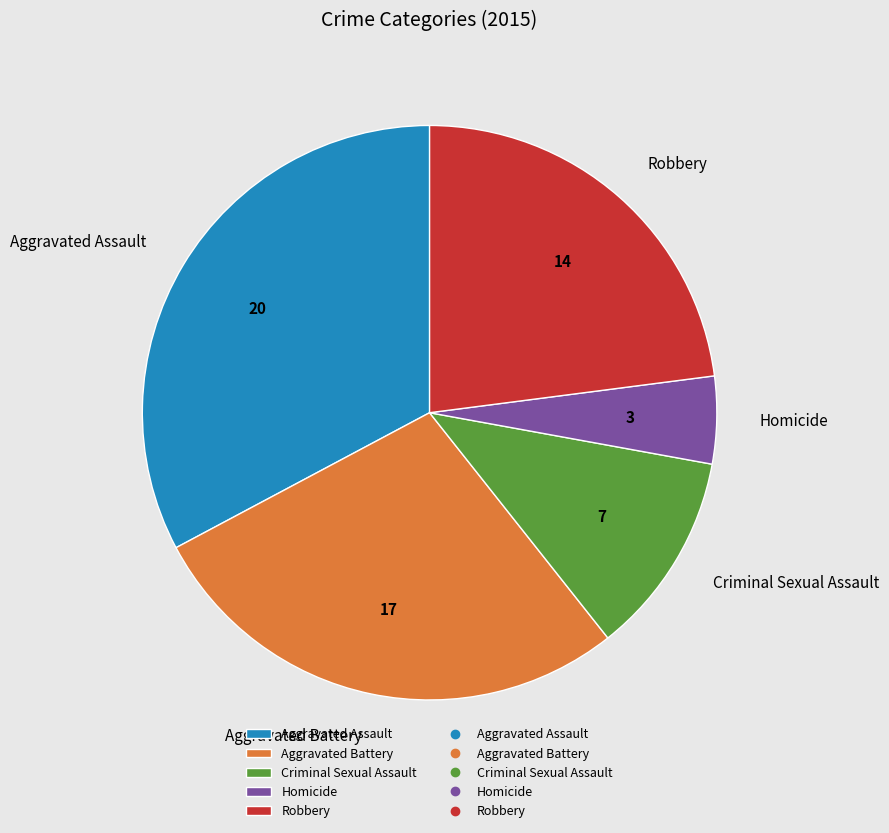

Does Aggravated Assault represent more than half of the total?

No